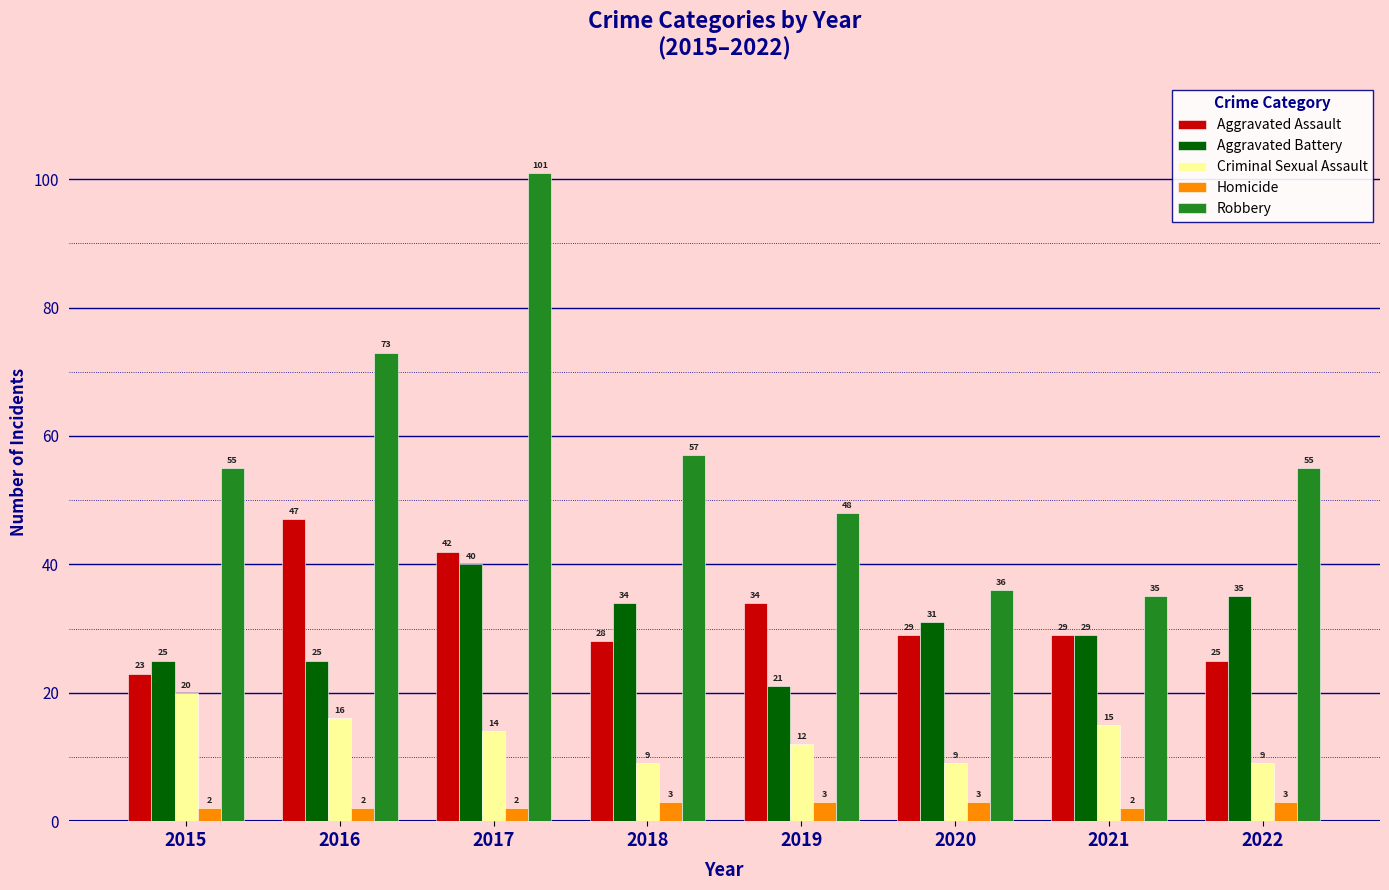

Where does the Aggravated Battery series first go above 31?

2017